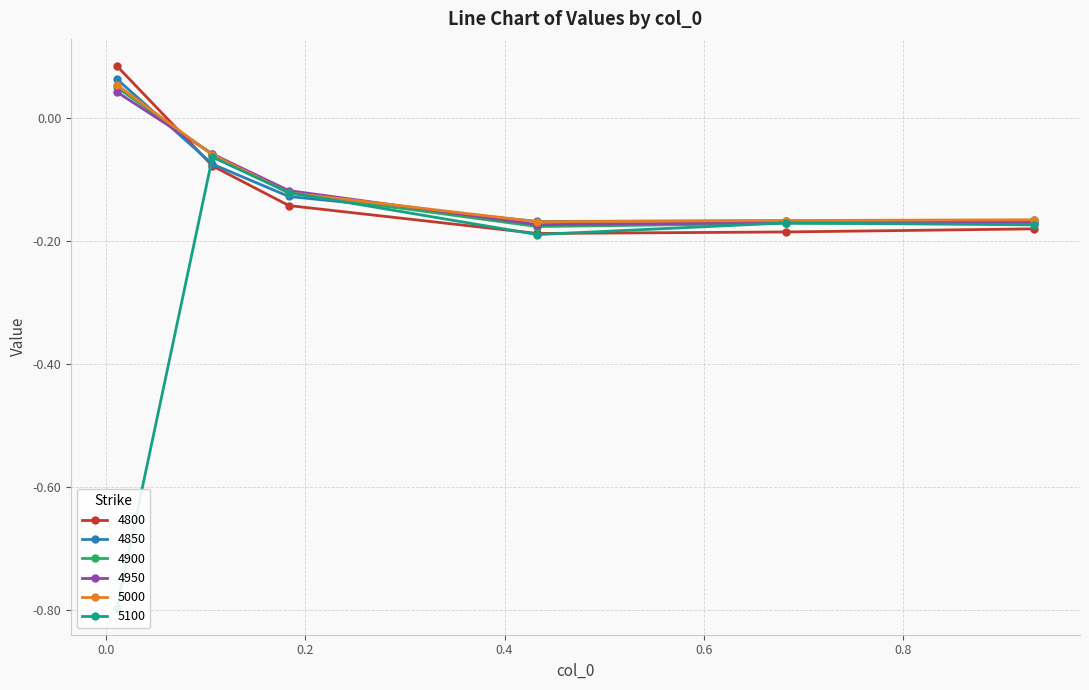

The 4850 series shows -0.1 at 0.1835616438356164. True or false?

True